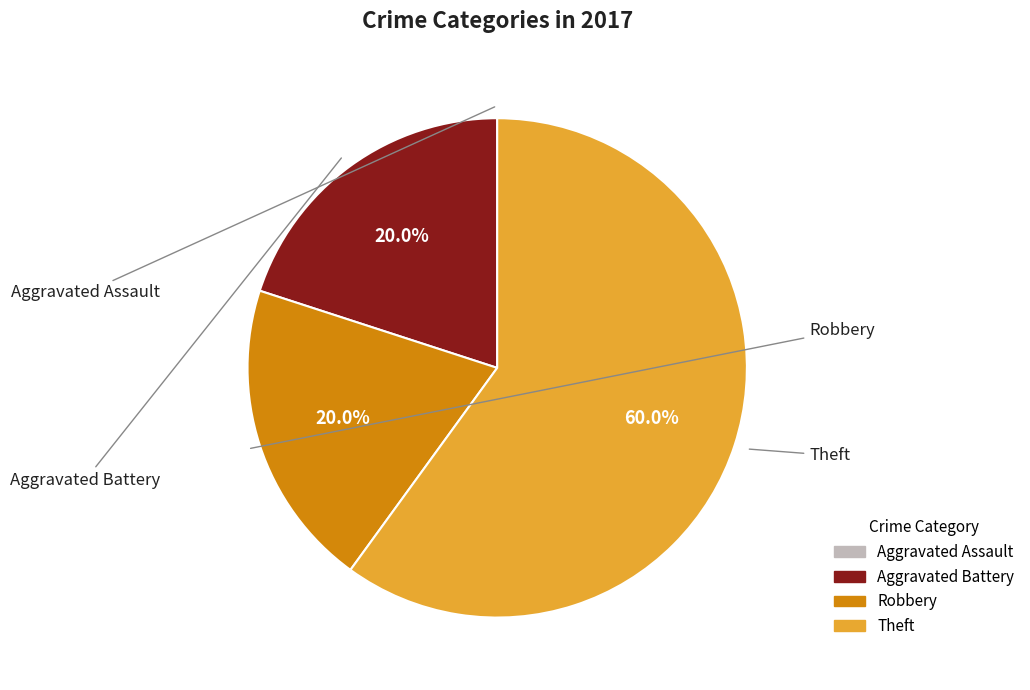

Combined, what portion of the pie is Robbery and Aggravated Battery?

40.0%